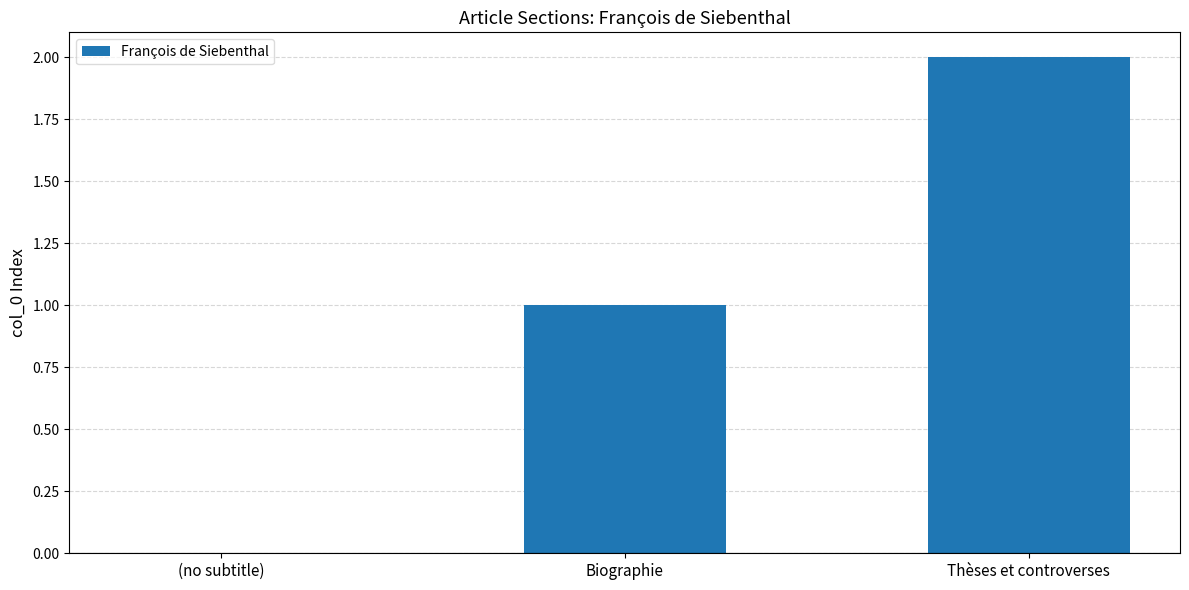

Are the bars horizontal?

No